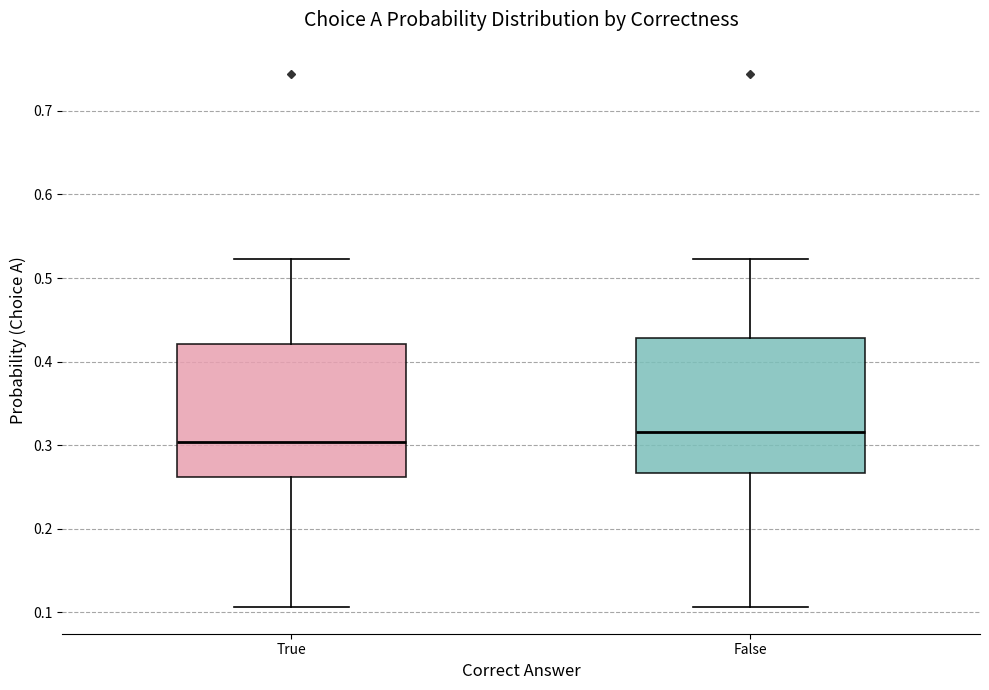

Where does the lower whisker of the box for False end on the y-axis? The values are not printed on the chart, so give them approximately, as read against the axis.

0.11